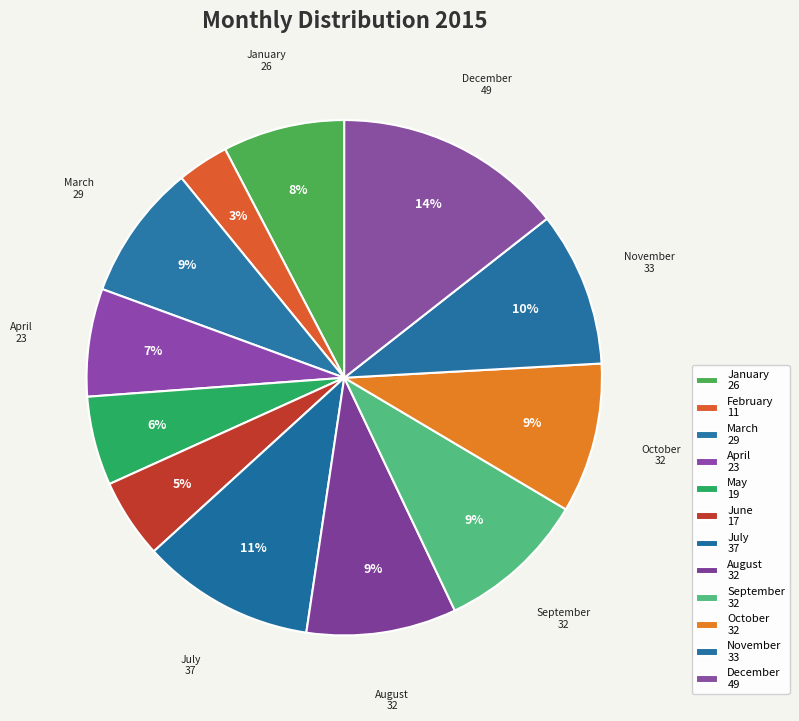

Rank the categories by value from lowest to highest.

February, June, May, April, January, March, August, September, October, November, July, December